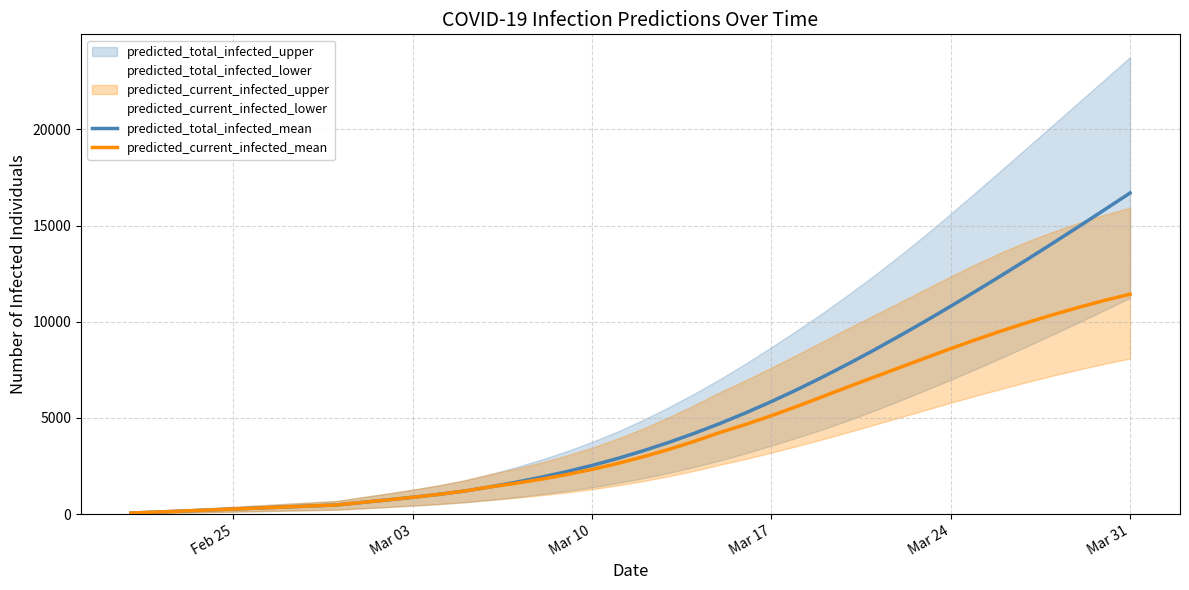

Reading left to right, transcribe all the data shown in this chart.

predicted_total_infected_mean: 52	104	156	208	261	313	365	417	469	602	733	871	1020	1194	1406	1647	1912	2204	2528	2891	3291	3729	4203	4714	5263	5849	6471	7125	7810	8523	9262	10024	10806	11607	12423	13254	14098	14954	15820	16696
predicted_current_infected_mean: 52	104	156	208	261	313	365	417	469	602	733	871	1020	1194	1406	1595	1808	2048	2320	2630	2979	3364	3786	4245	4661	5116	5600	6105	6616	7117	7614	8111	8602	9078	9533	9963	10369	10751	11107	11434